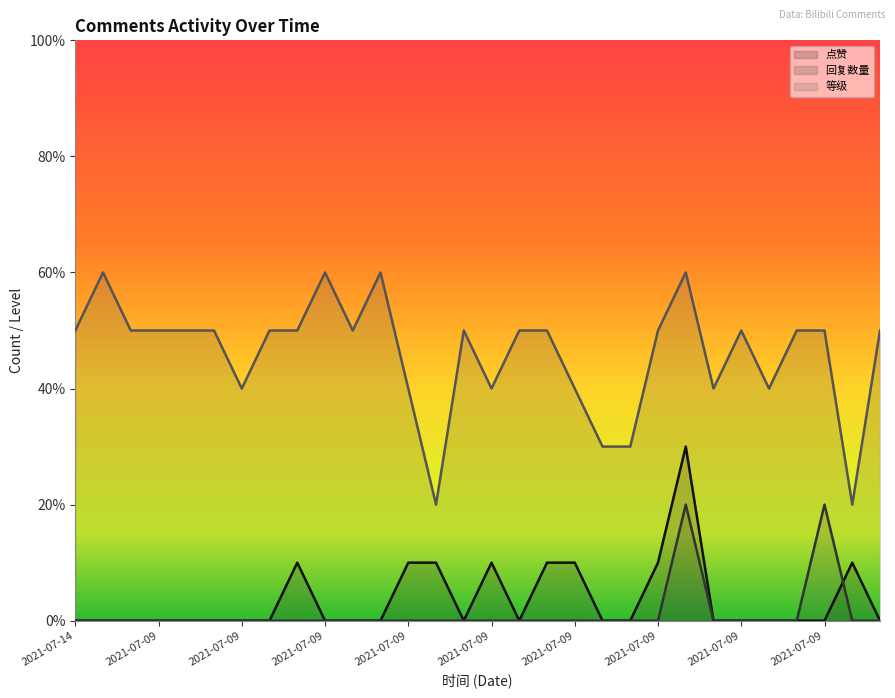

True or false: 点赞 and 等级 intersect in this chart.

False